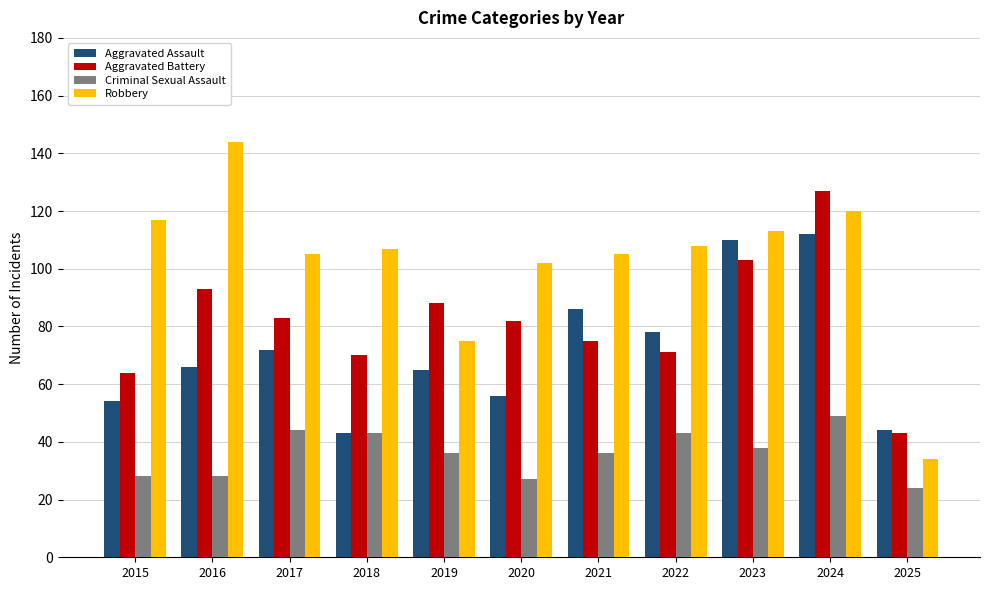

At which category is the sum across all series the highest?

2024